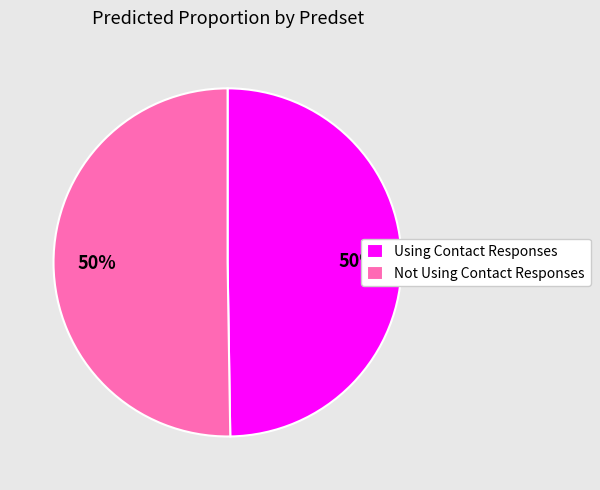

The Using Contact Responses slice represents 58% of the pie. True or false?

False